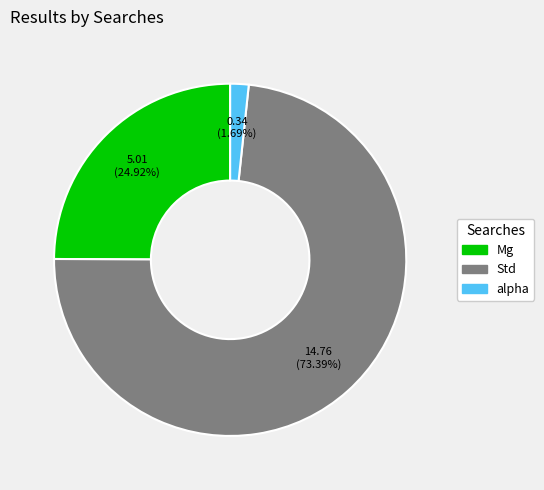

What percentage do alpha and Std together represent?

75.1%